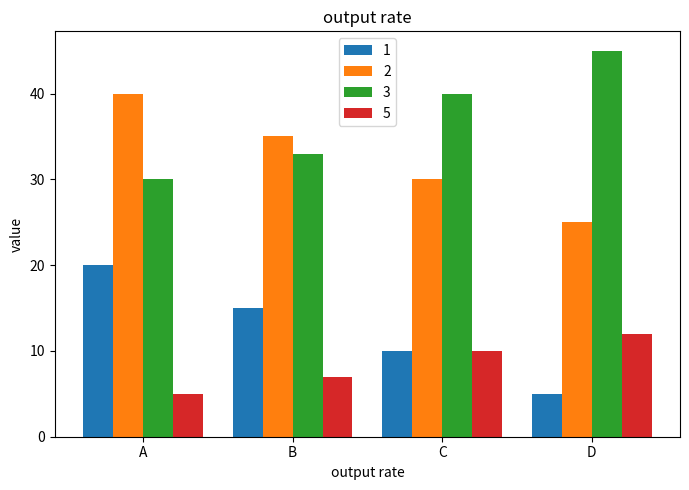

Reading left to right, transcribe all the data shown in this chart.

1: A=20	B=15	C=10	D=5
2: A=40	B=35	C=30	D=25
3: A=30	B=33	C=40	D=45
5: A=5	B=7	C=10	D=12